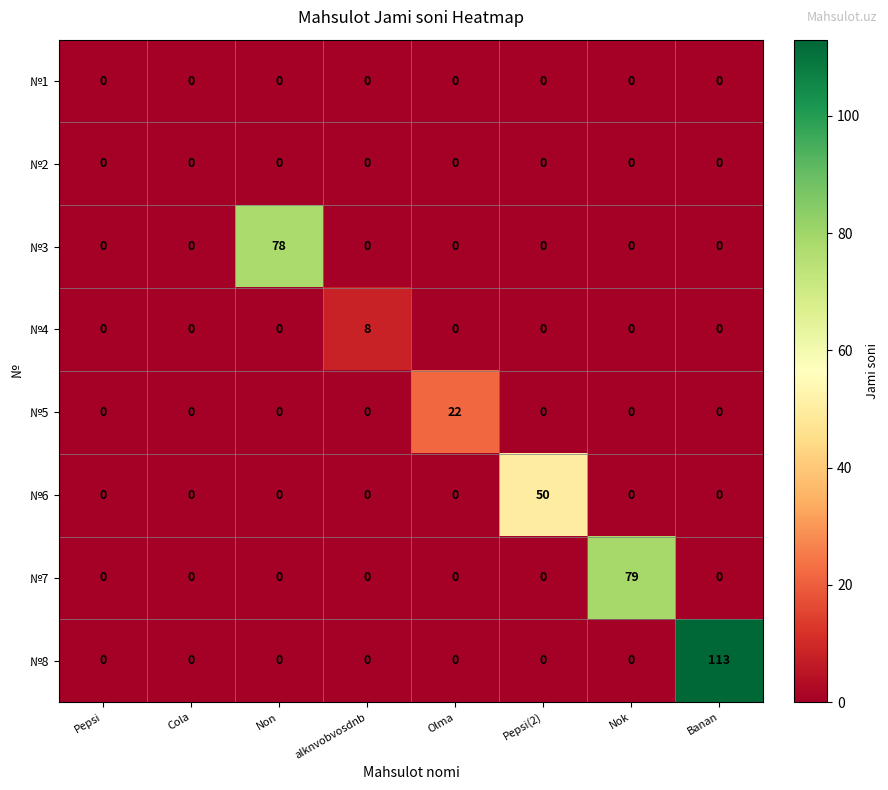

What is the greatest value displayed?

113